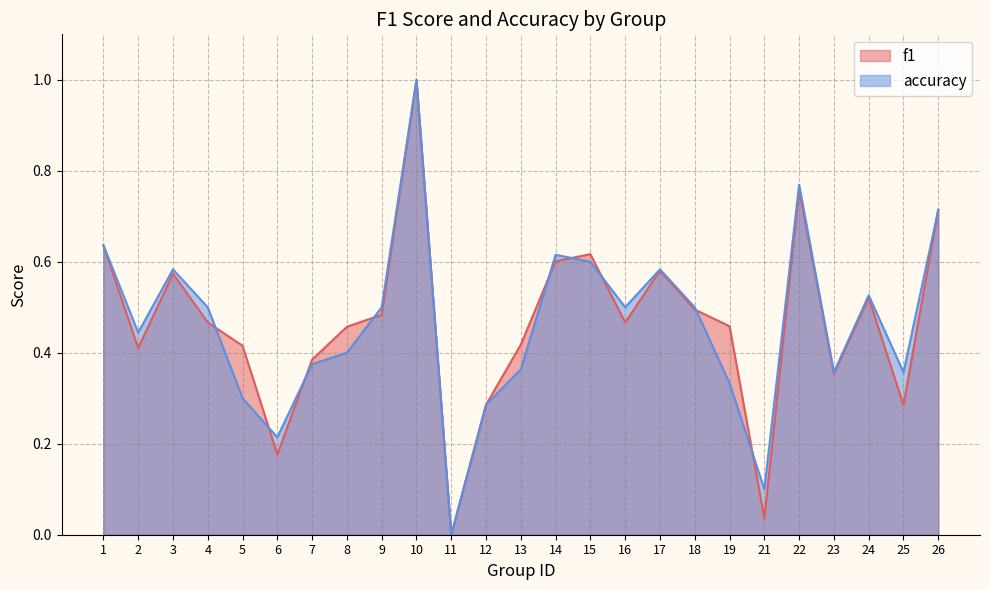

List the labels in order of f1 value, largest first.

10, 22, 26, 1, 15, 14, 17, 3, 24, 18, 9, 4, 16, 19, 8, 13, 5, 2, 7, 23, 12, 25, 6, 21, 11